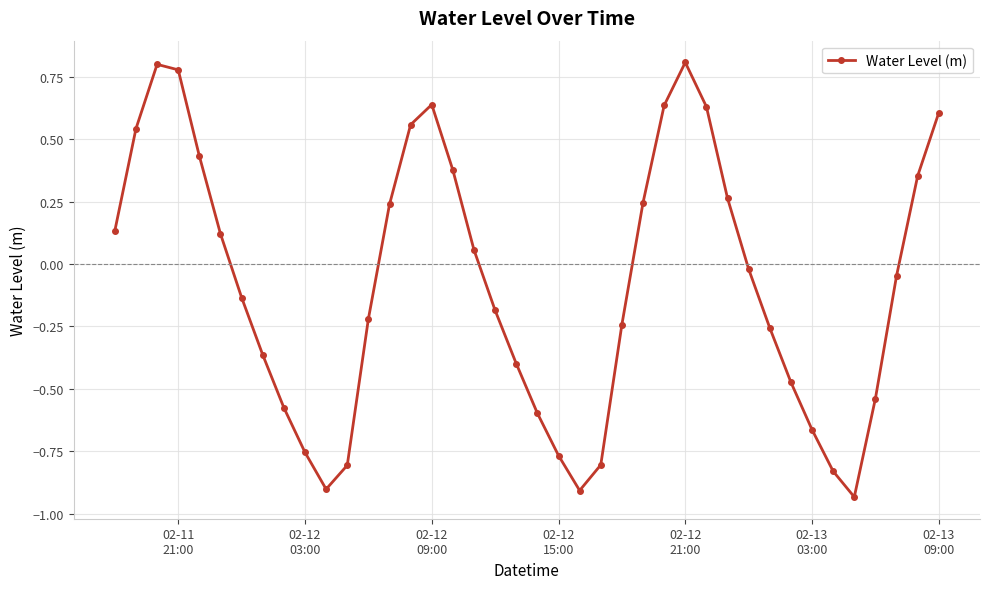

How many interior local peaks (higher than both neighbors) does the data have?

3